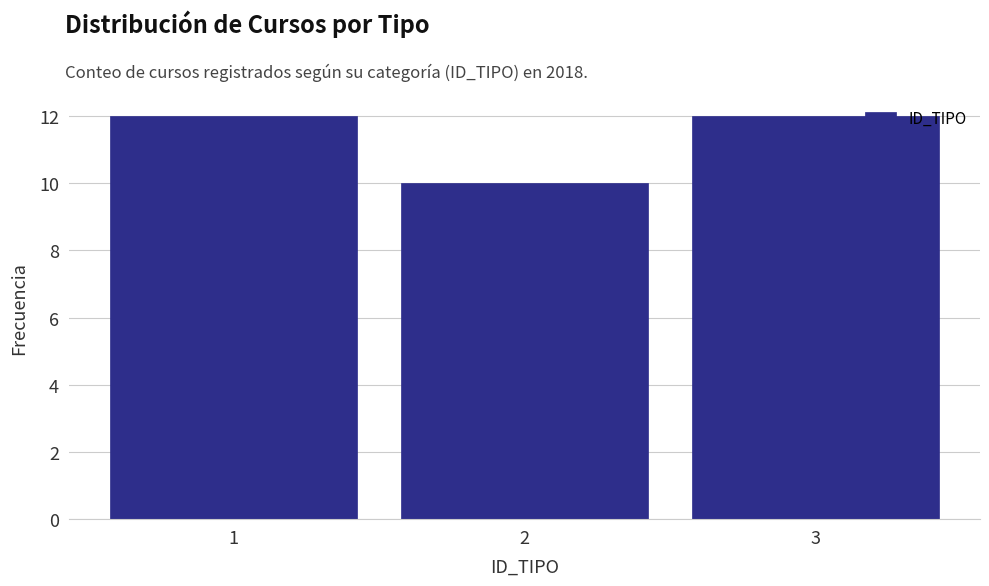

Reading left to right, list all the values displayed in this chart.

12	10	12